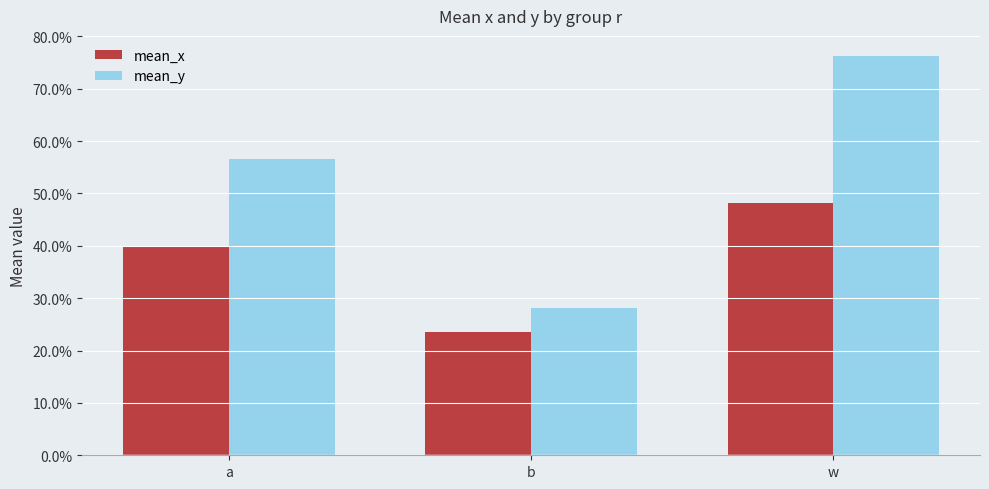

Does the chart contain any negative values?

No